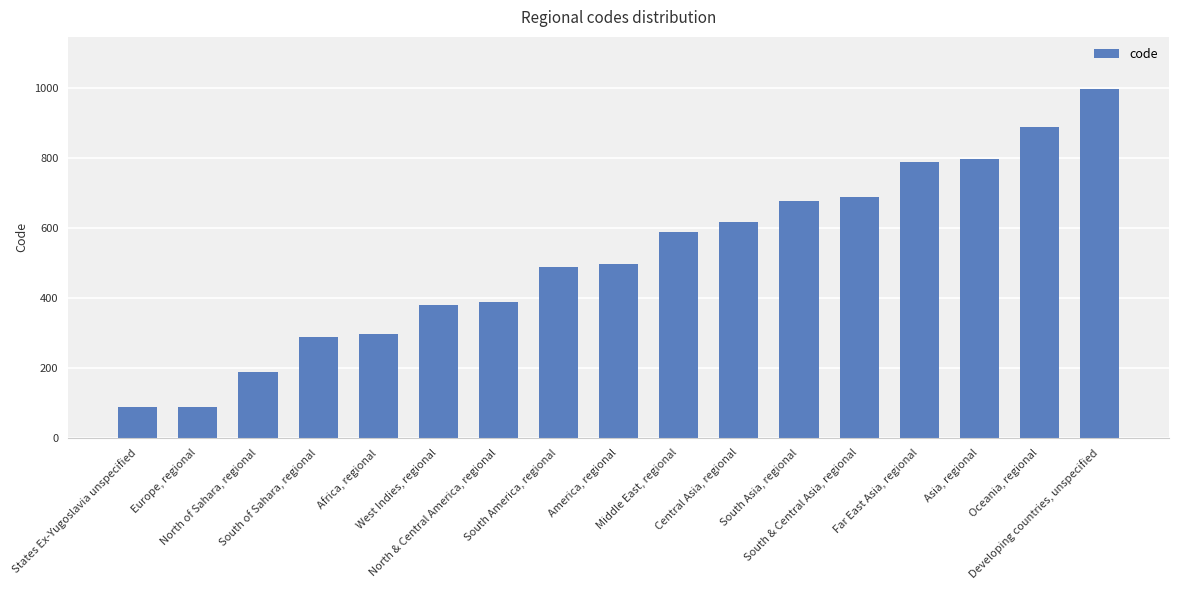

True or false: the data shows 889 at Oceania, regional.

True